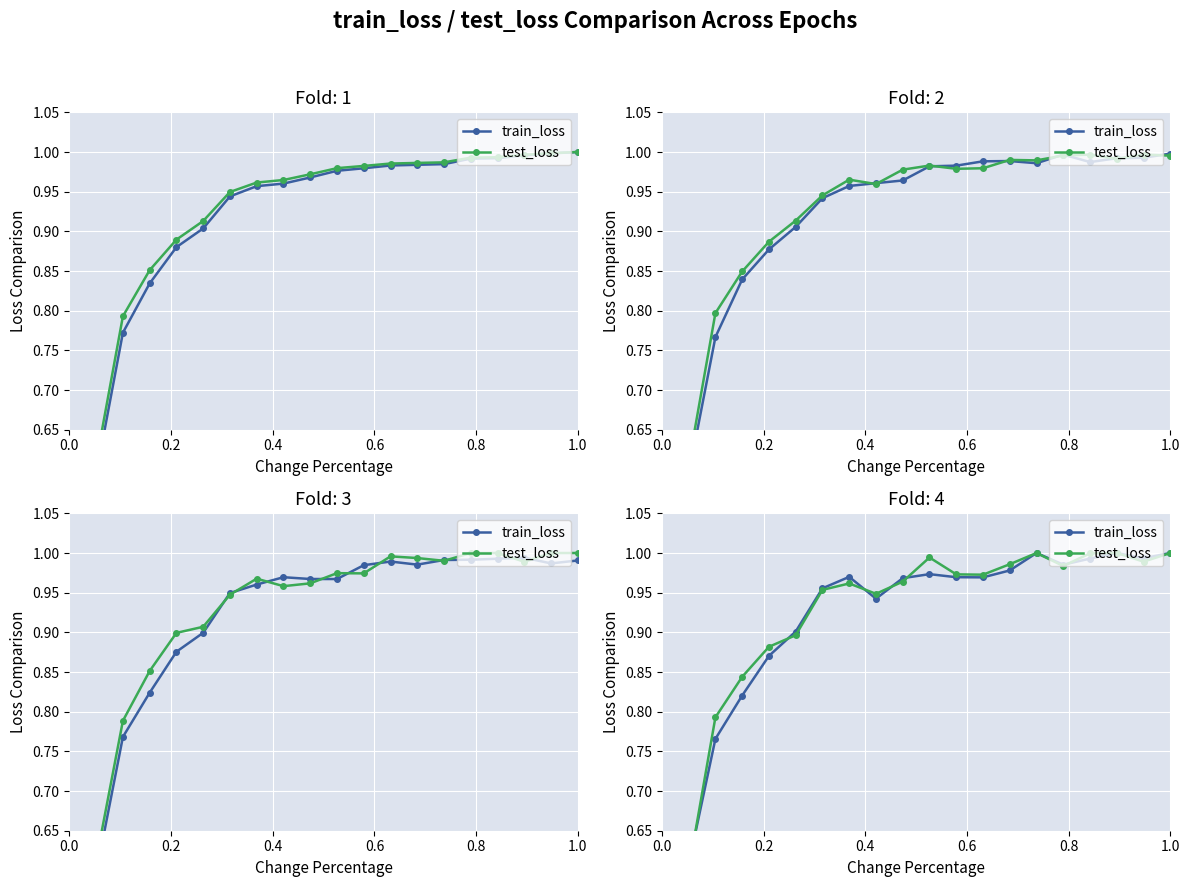

After their last crossing, which series has the higher values: train_loss or test_loss?

test_loss